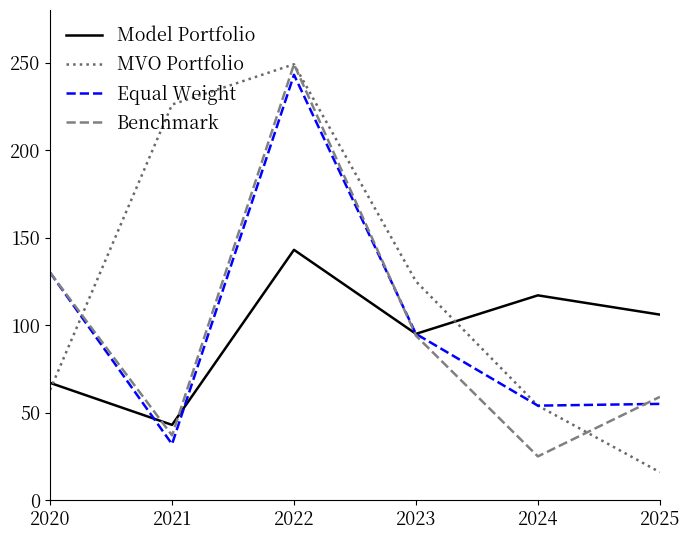

Which category has the lowest value across all series?

2025